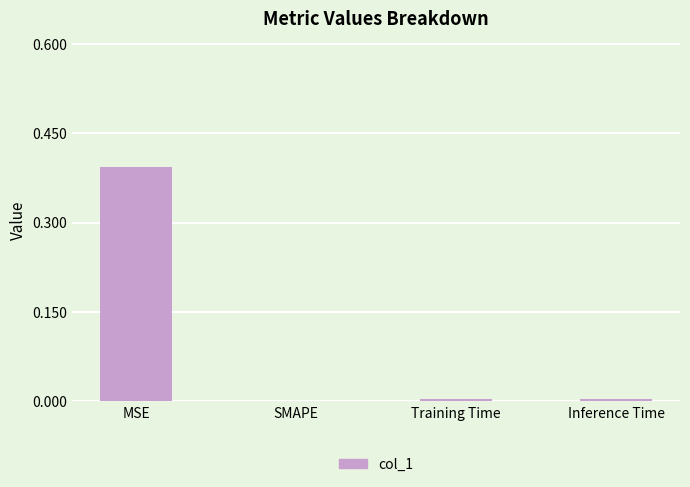

What is the average value?

0.1